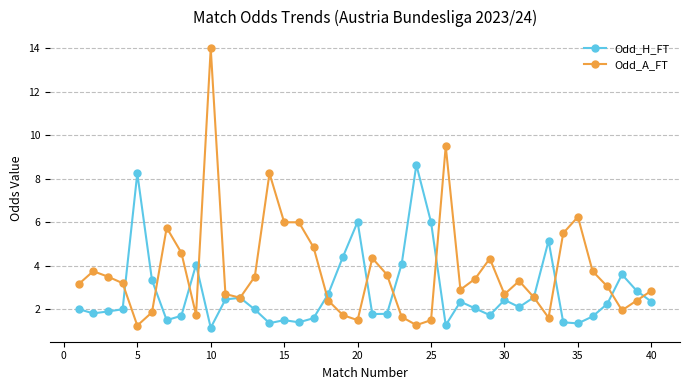

How many lines are shown in the chart?

2